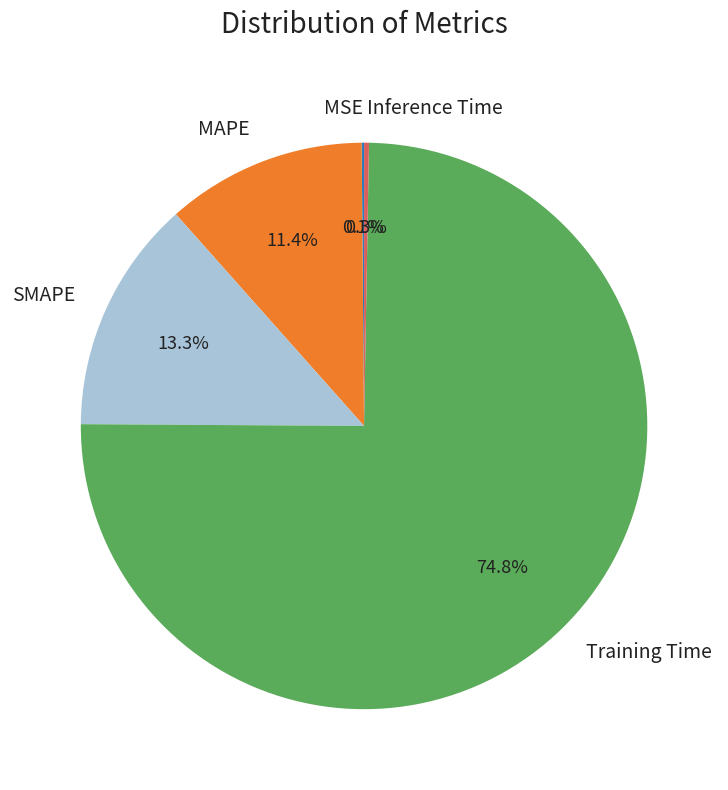

To the nearest percent, what is the combined percentage of MAPE and Inference Time?

12%